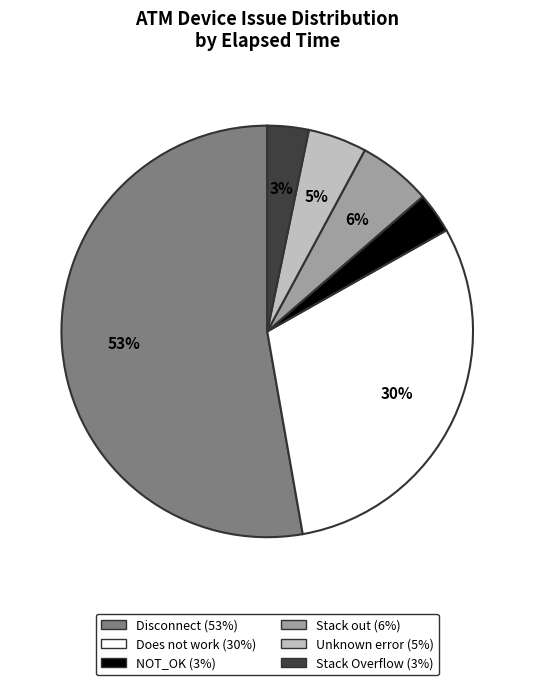

Which category accounts for the majority?

Disconnect